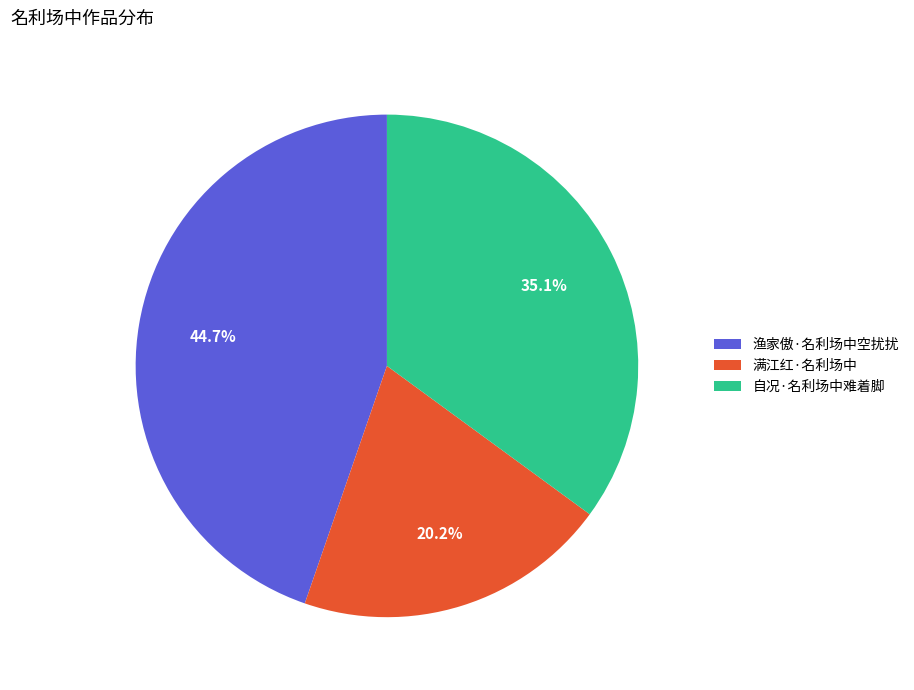

Which slice is the largest?

渔家傲·名利场中空扰扰